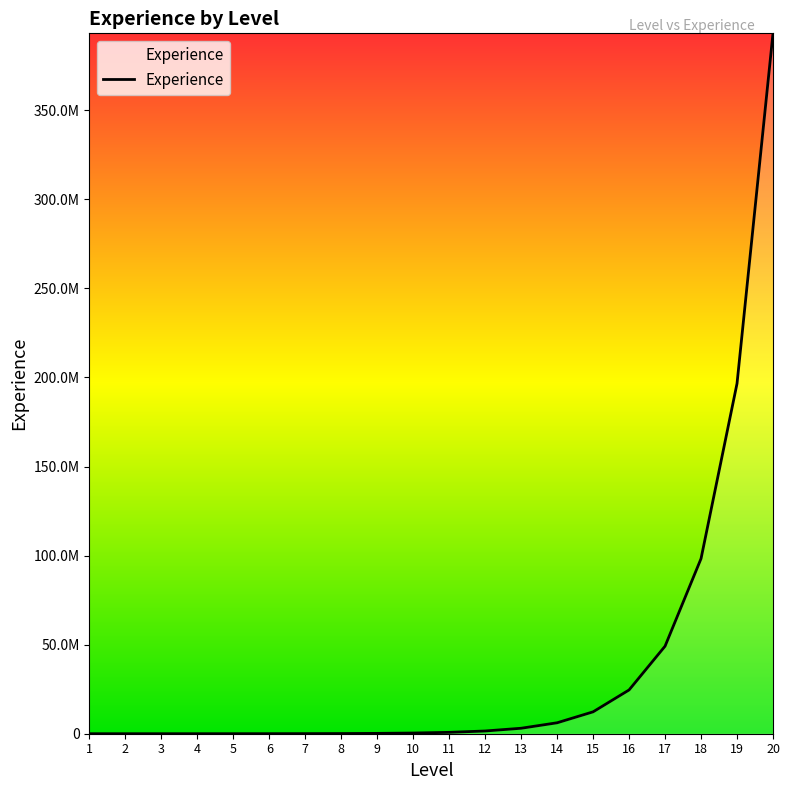

Does the chart display data point markers on the line(s)?

No